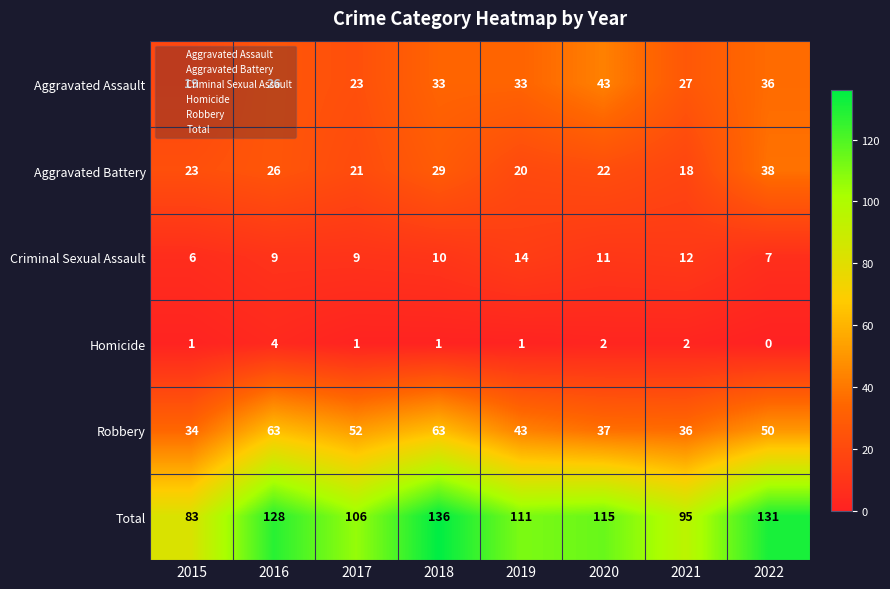

The Robbery series shows 34 at 2015. True or false?

True